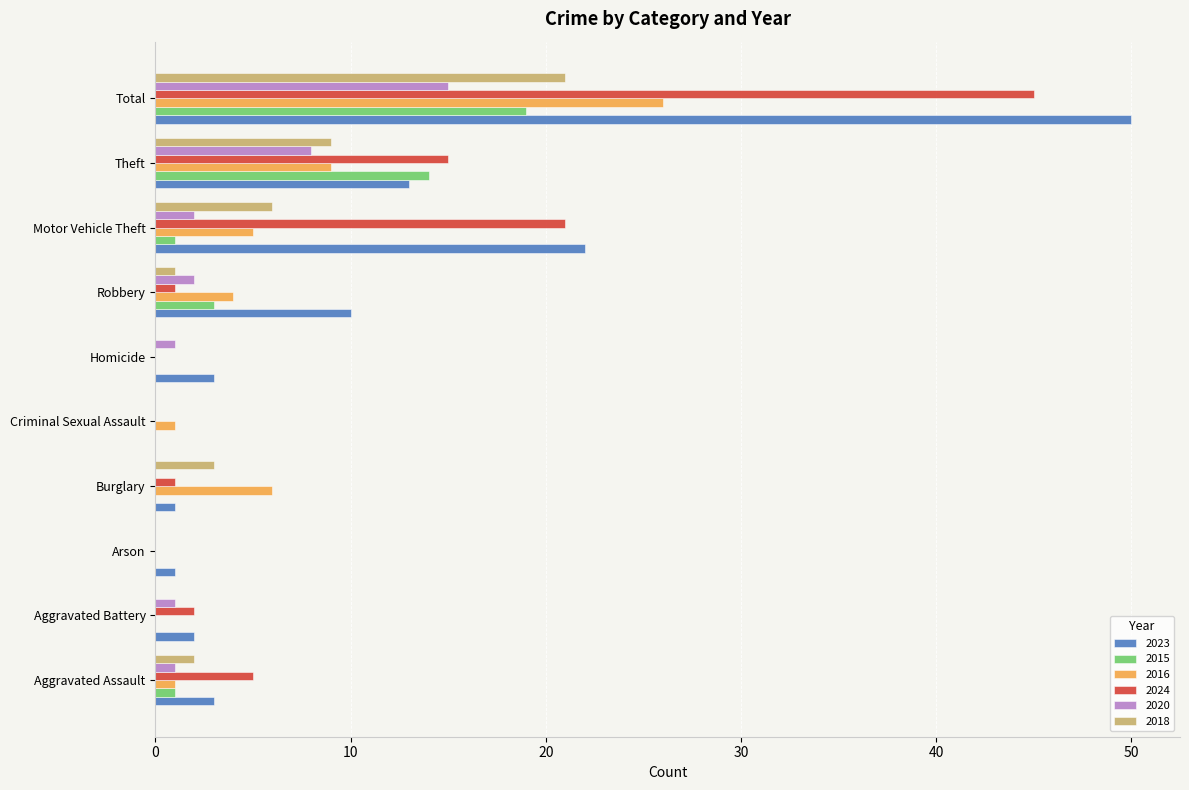

Where is 2020 nearest to the value 7?

Theft